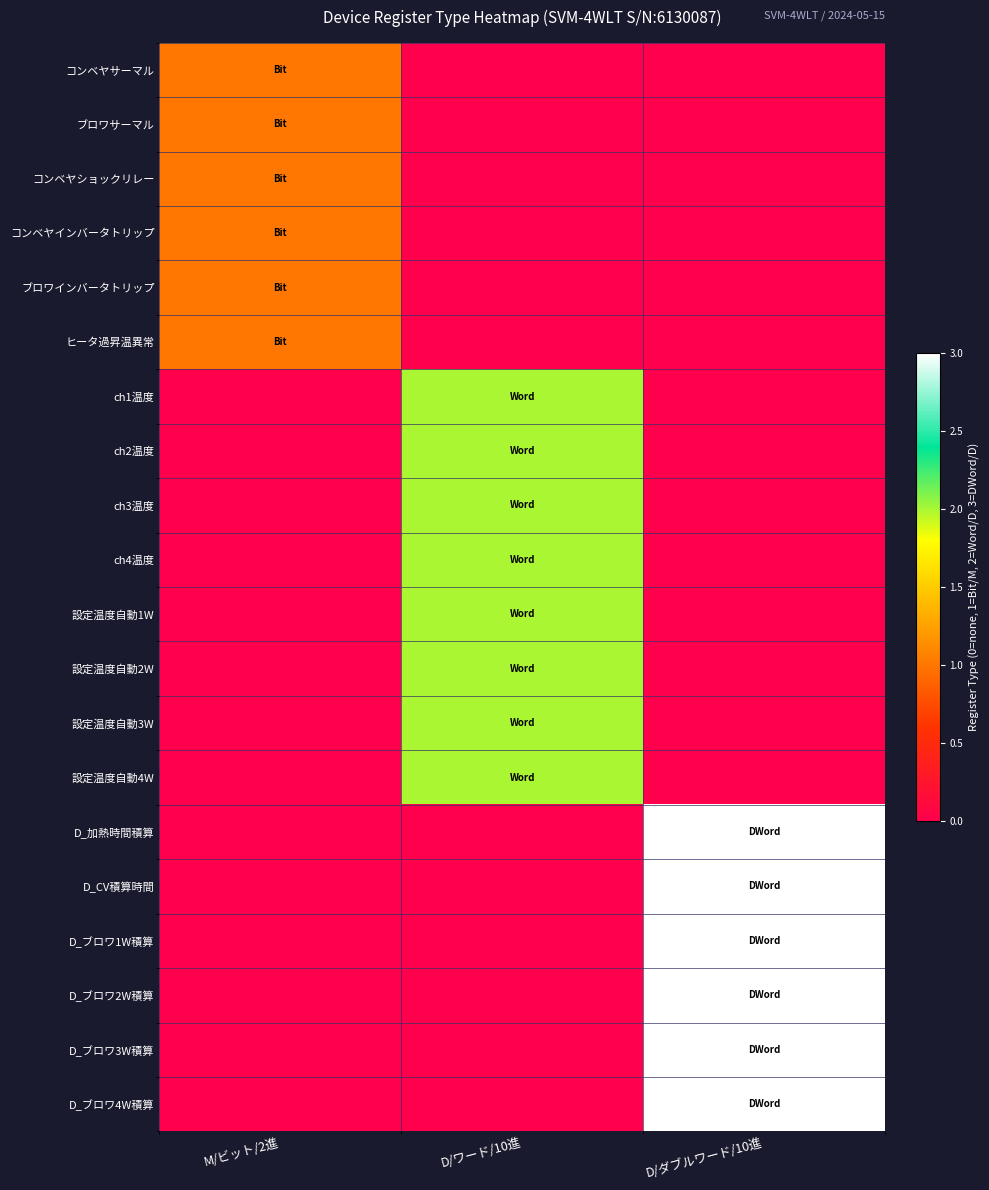

What is the total value across all series at M/ビット/2進?

6